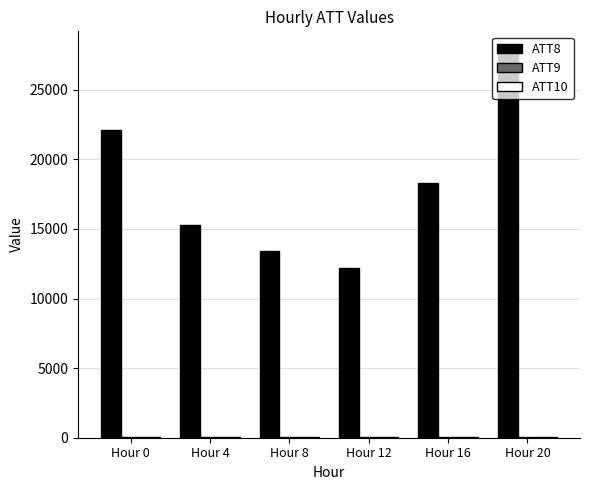

What is the greatest value displayed?

27800.0